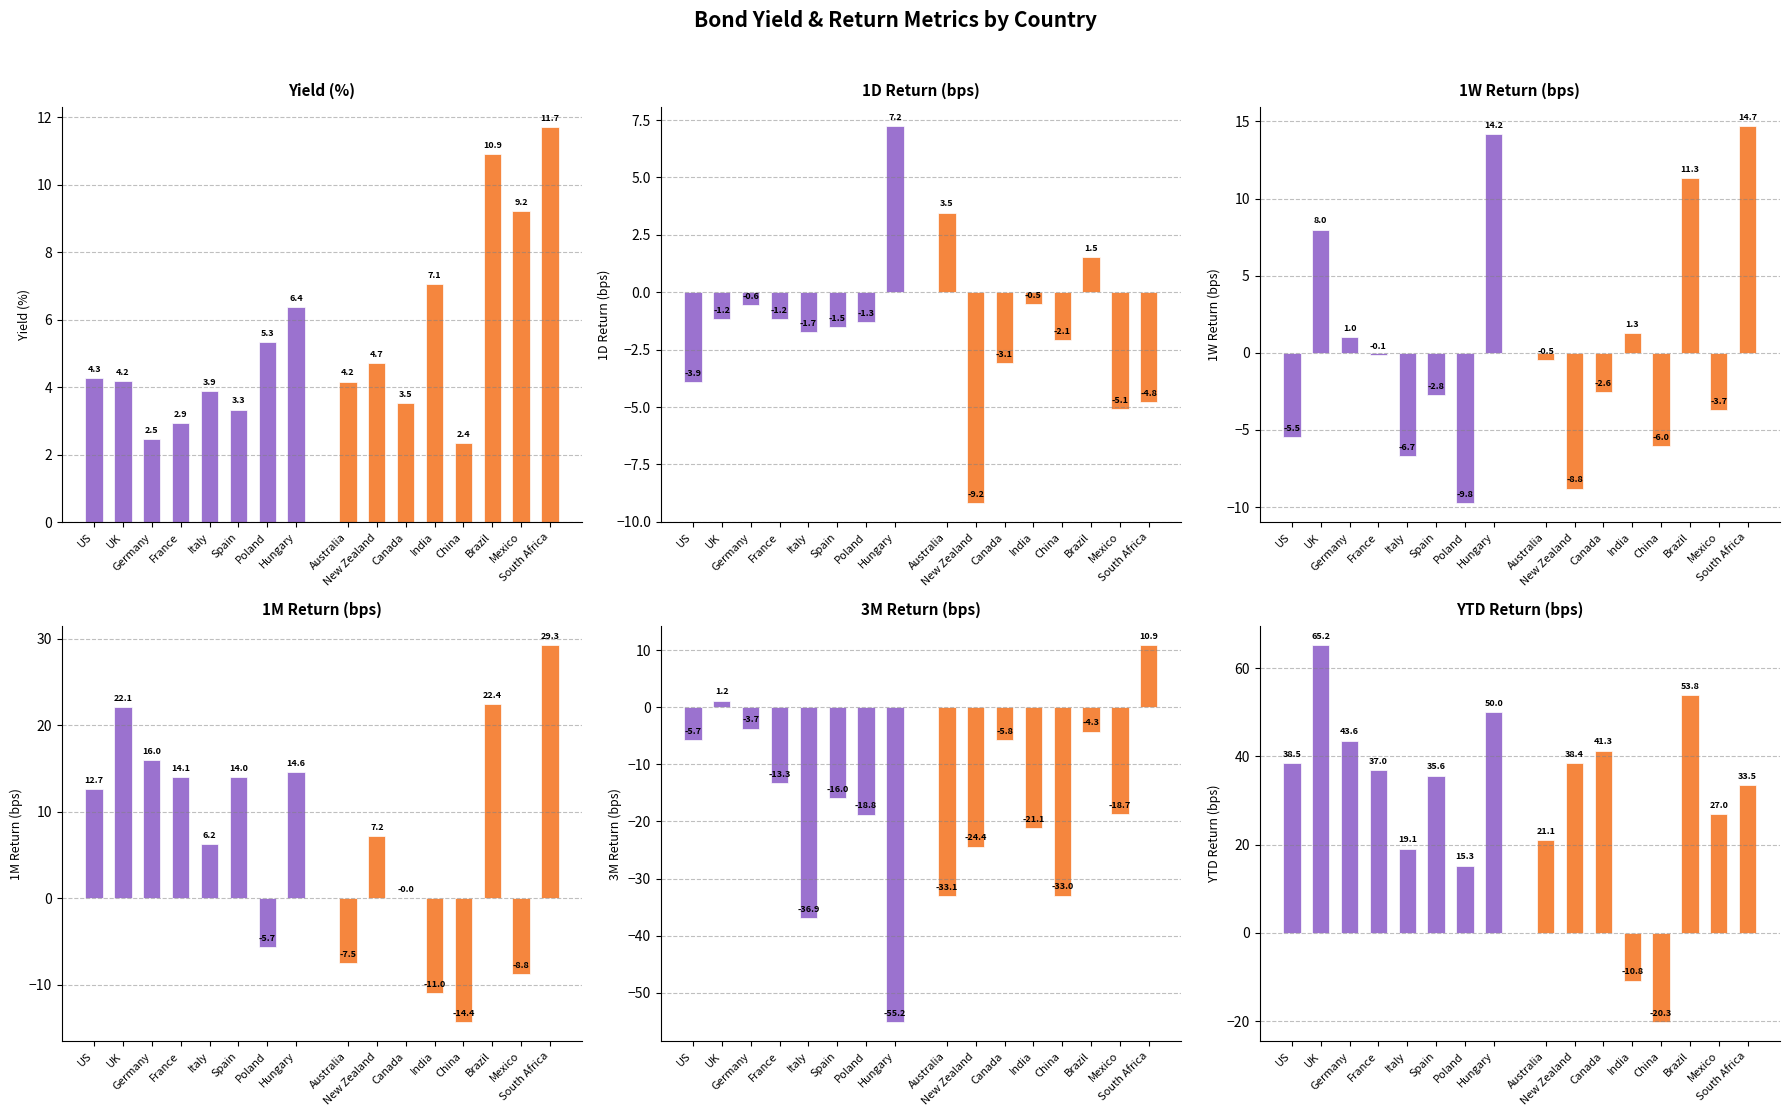

Is it true that US, UK, Germany... equals 12.7 at France?

False